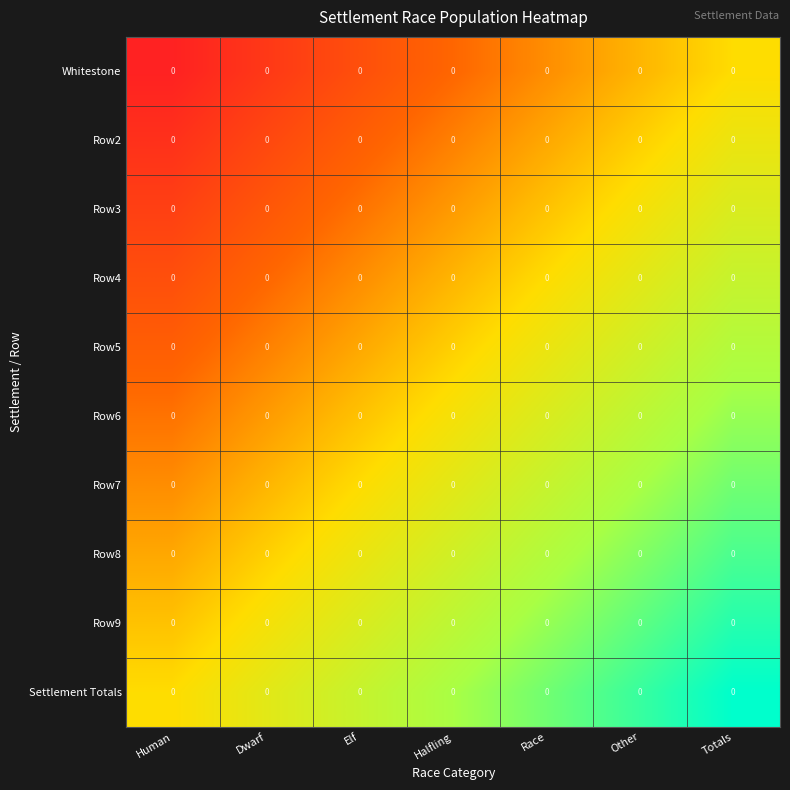

At which category does the chart reach its peak across all series?

Totals